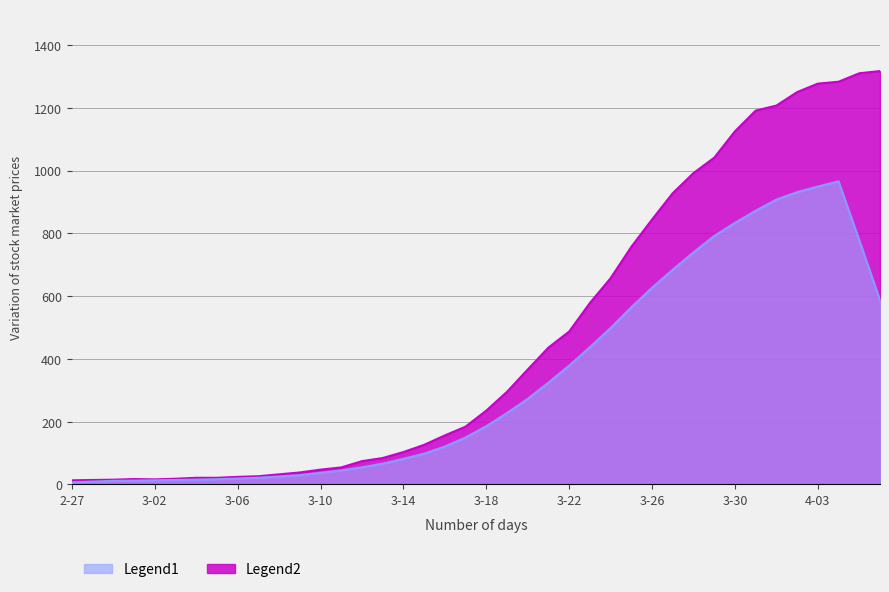

Between 2020-03-07 and 2020-03-30, which is larger?

2020-03-30